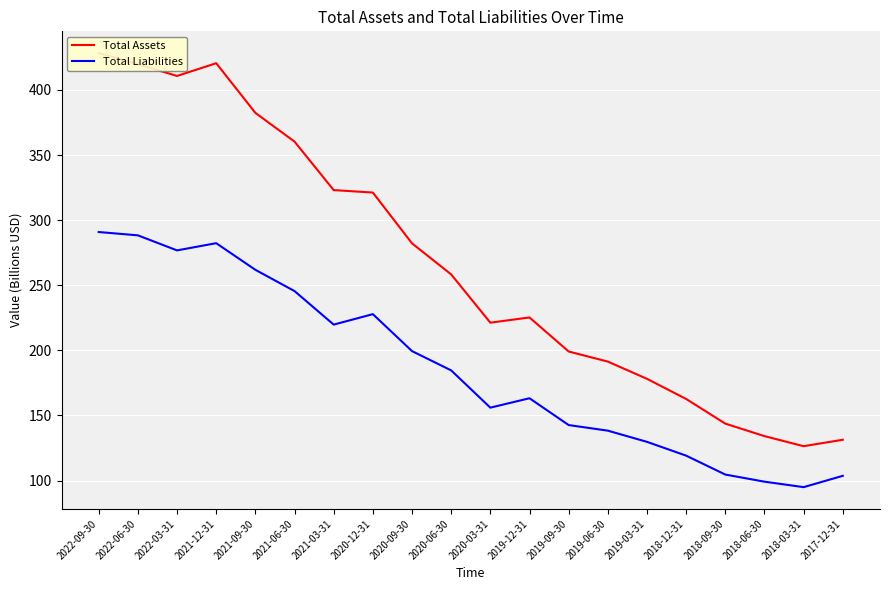

Reading left to right, transcribe all the data shown in this chart.

Total Assets: 428.4	419.7	410.8	420.5	382.4	360.3	323.1	321.2	282.2	258.3	221.2	225.2	199.1	191.4	178.1	162.6	143.7	134.1	126.4	131.3
Total Liabilities: 290.9	288.3	276.8	282.3	261.8	245.5	219.8	227.8	199.4	184.6	156.0	163.2	142.6	138.3	129.7	119.1	104.6	99.1	94.9	103.6